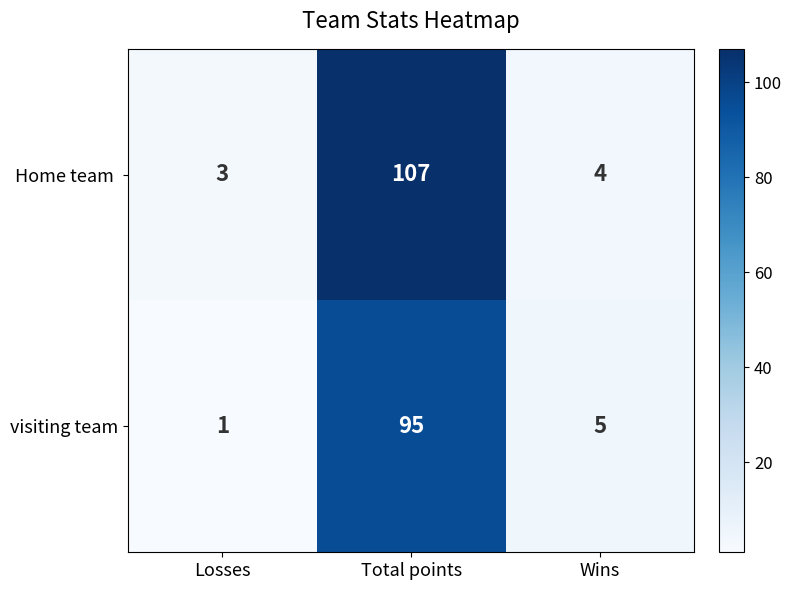

At which label is visiting team closest to 48?

Wins